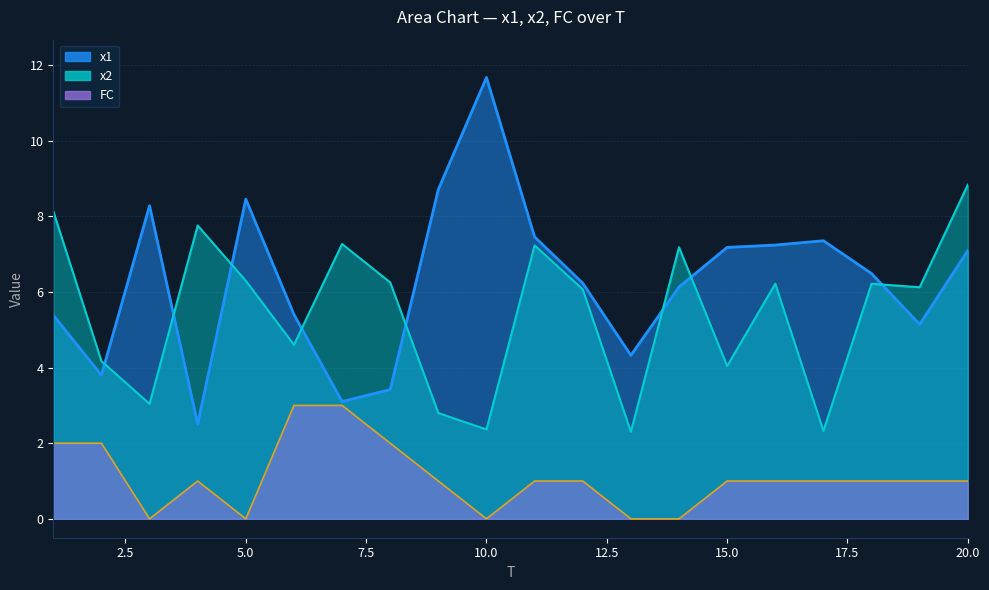

Where is x2 nearest to the value 5?

6